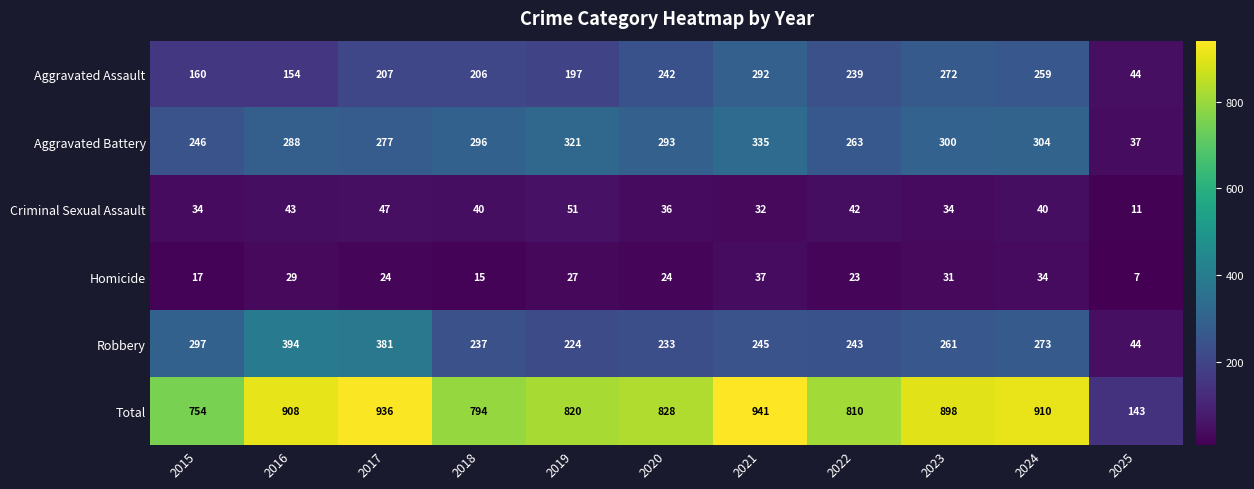

What is the total value across all series at 2021?

1882